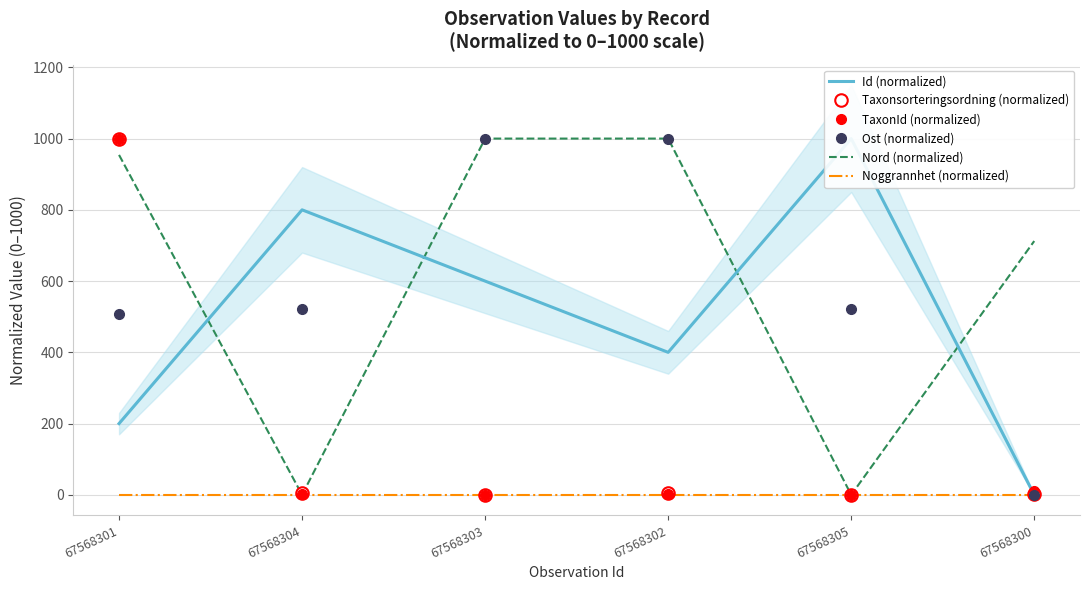

Reading left to right, extract all data points from this chart.

Id (normalized): 67568301=200.0	67568304=800.0	67568303=600.0	67568302=400.0	67568305=1000.0	67568300=0.0
Taxonsorteringsordning (normalized): 67568301=1000.0	67568304=4.4	67568303=0.0	67568302=4.4	67568305=0.0	67568300=1.1
TaxonId (normalized): 67568301=1000.0	67568304=1.9	67568303=0.0	67568302=1.9	67568305=0.0	67568300=11.3
Ost (normalized): 67568301=506.9	67568304=522.6	67568303=1000.0	67568302=1000.0	67568305=522.6	67568300=0.0
Nord (normalized): 67568301=954.1	67568304=0.0	67568303=1000.0	67568302=1000.0	67568305=0.0	67568300=712.4
Noggrannhet (normalized): 67568301=0.5	67568304=0.5	67568303=0.5	67568302=0.5	67568305=0.5	67568300=0.5